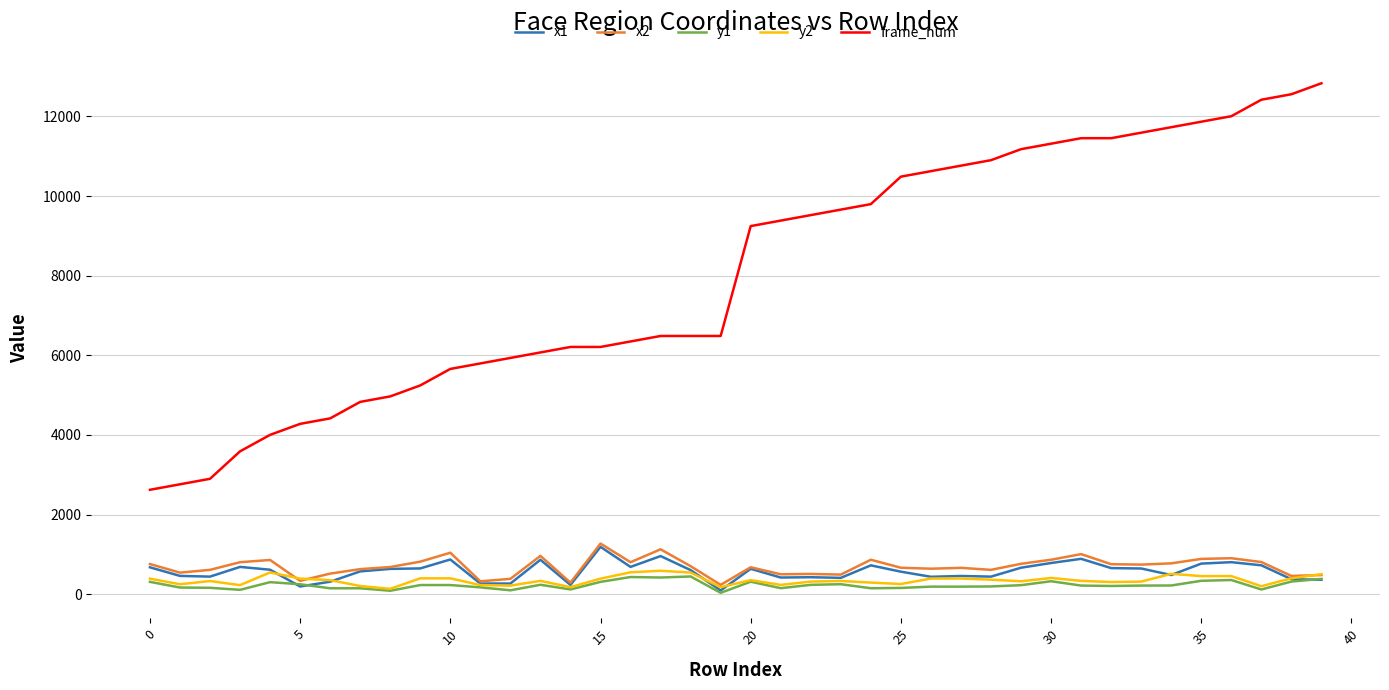

What is the greatest value displayed?

12834